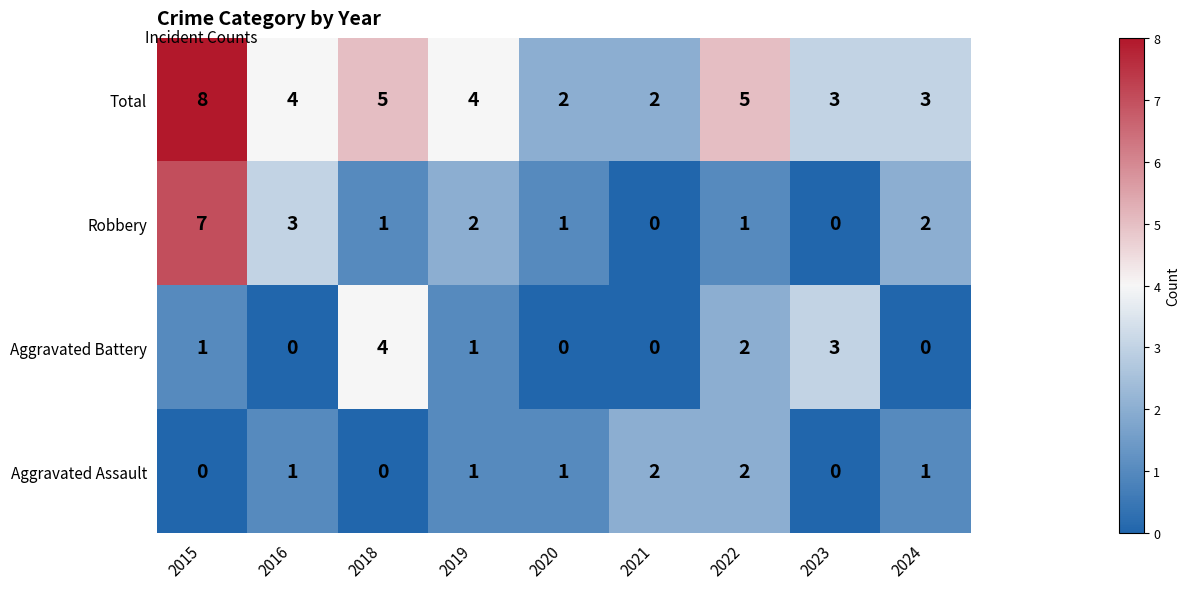

Count the Robbery values in the range 1 to 2.

5